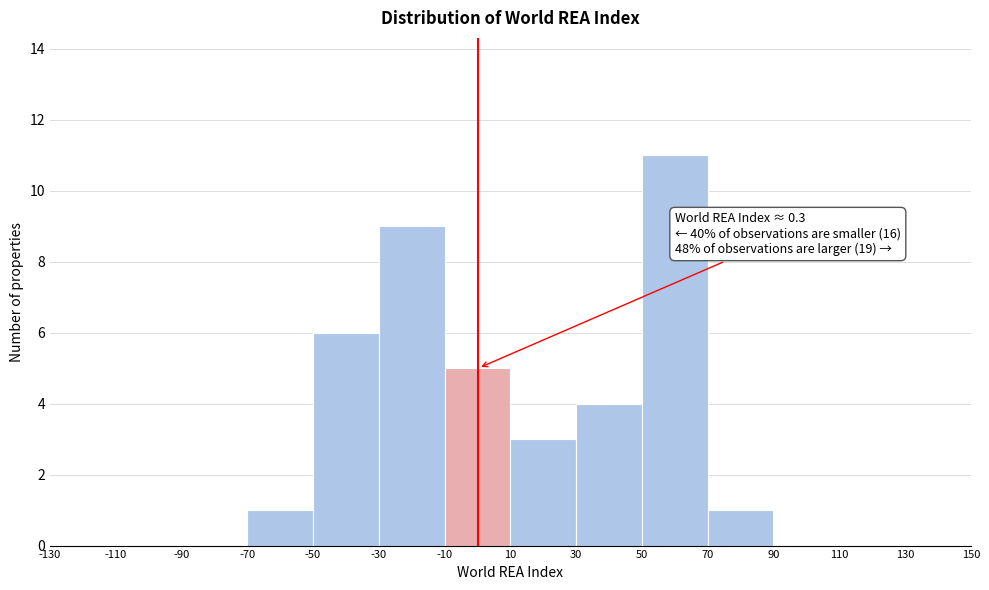

Which range on the x-axis has the tallest bar?

50 to 70